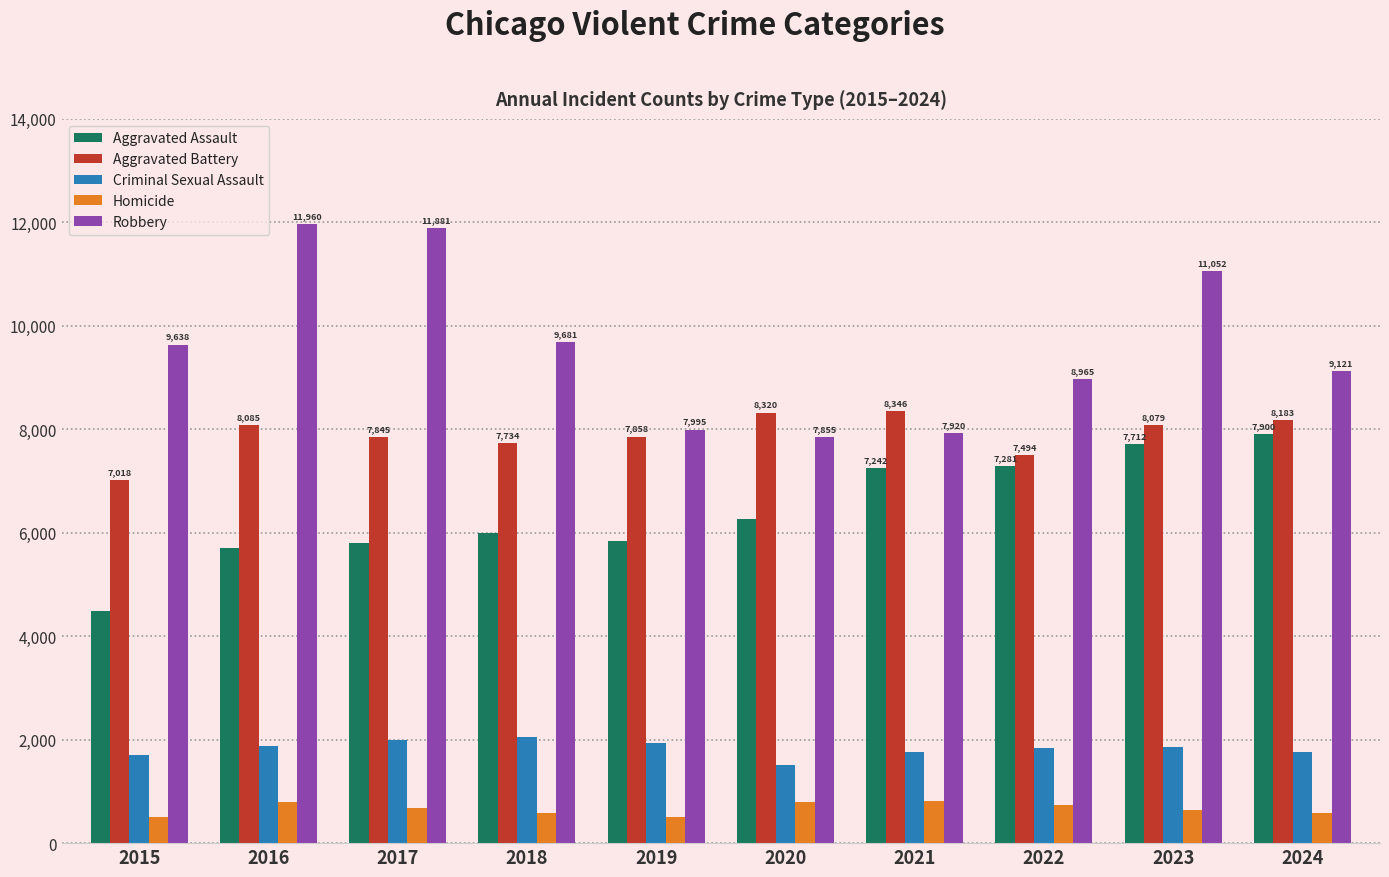

Between 2017 and 2022, which series saw the biggest shift?

Robbery